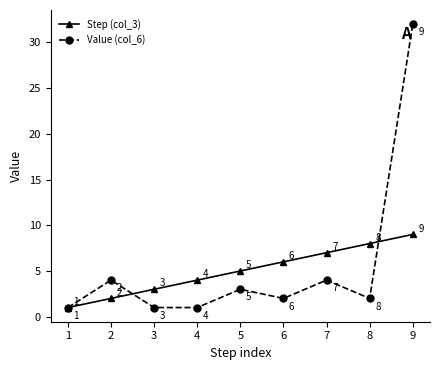

What is the difference between the Step (col_3) values at 2 and 1?

1